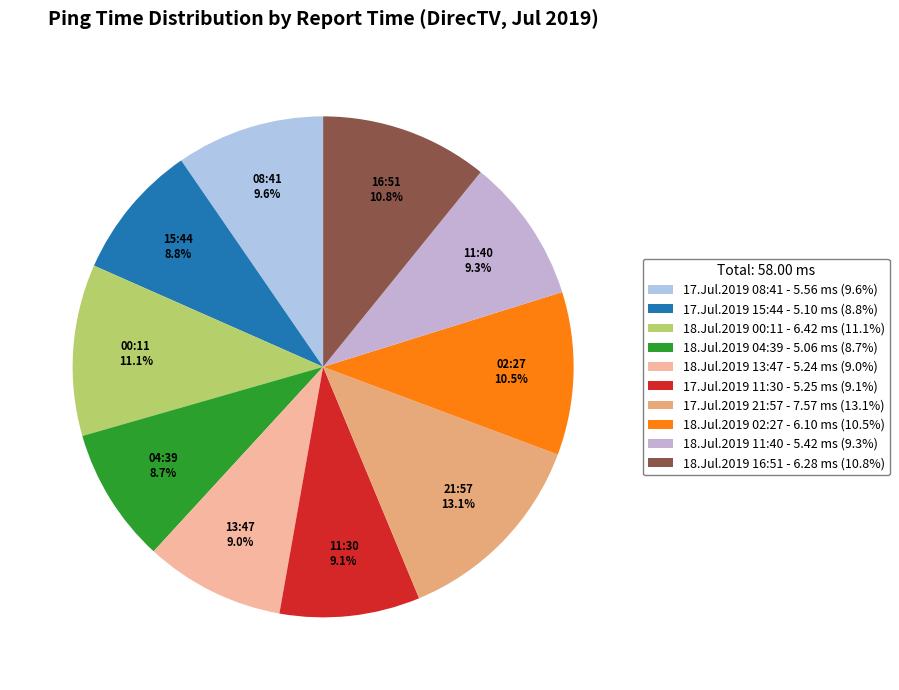

What is the ratio of the value at 18.Jul.2019 11:40 to the value at 17.Jul.2019 21:57?

0.7